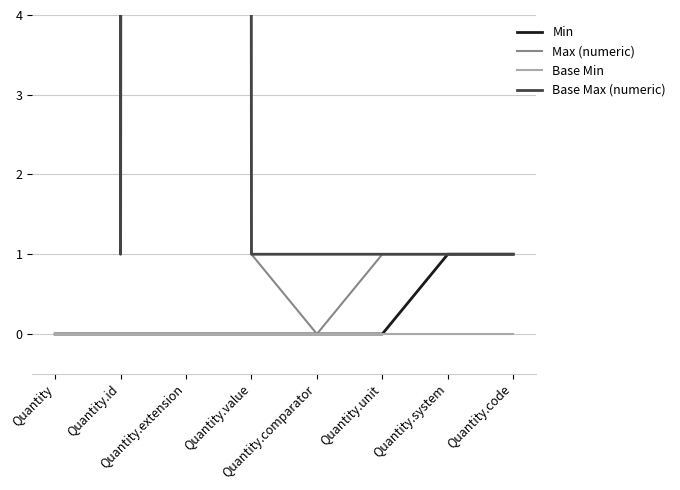

List the series in order of their peak value, highest first.

Max (numeric), Base Max (numeric), Min, Base Min